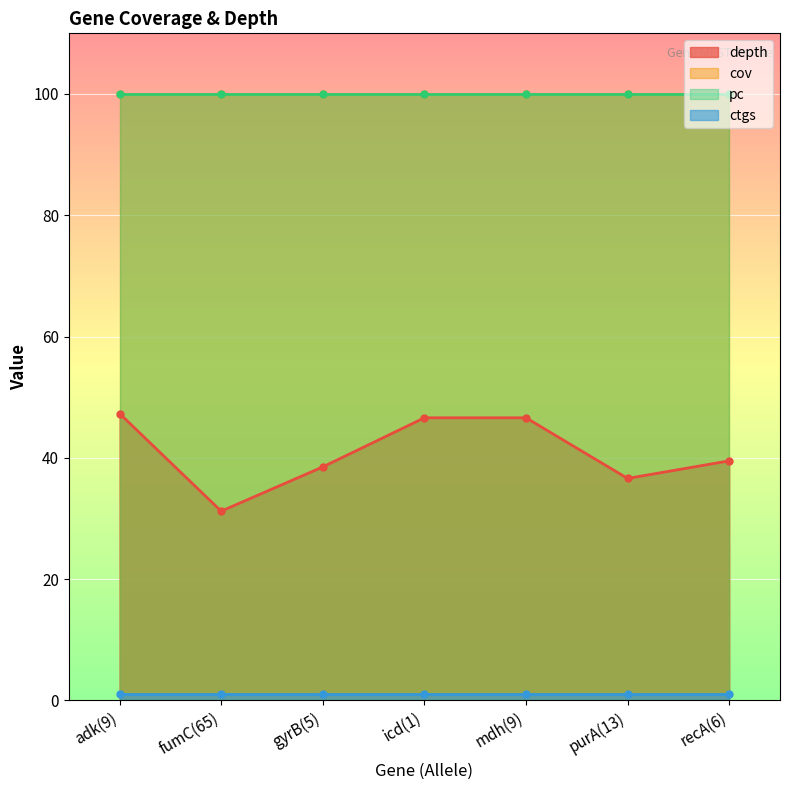

True or false: pc and cov intersect in this chart.

False